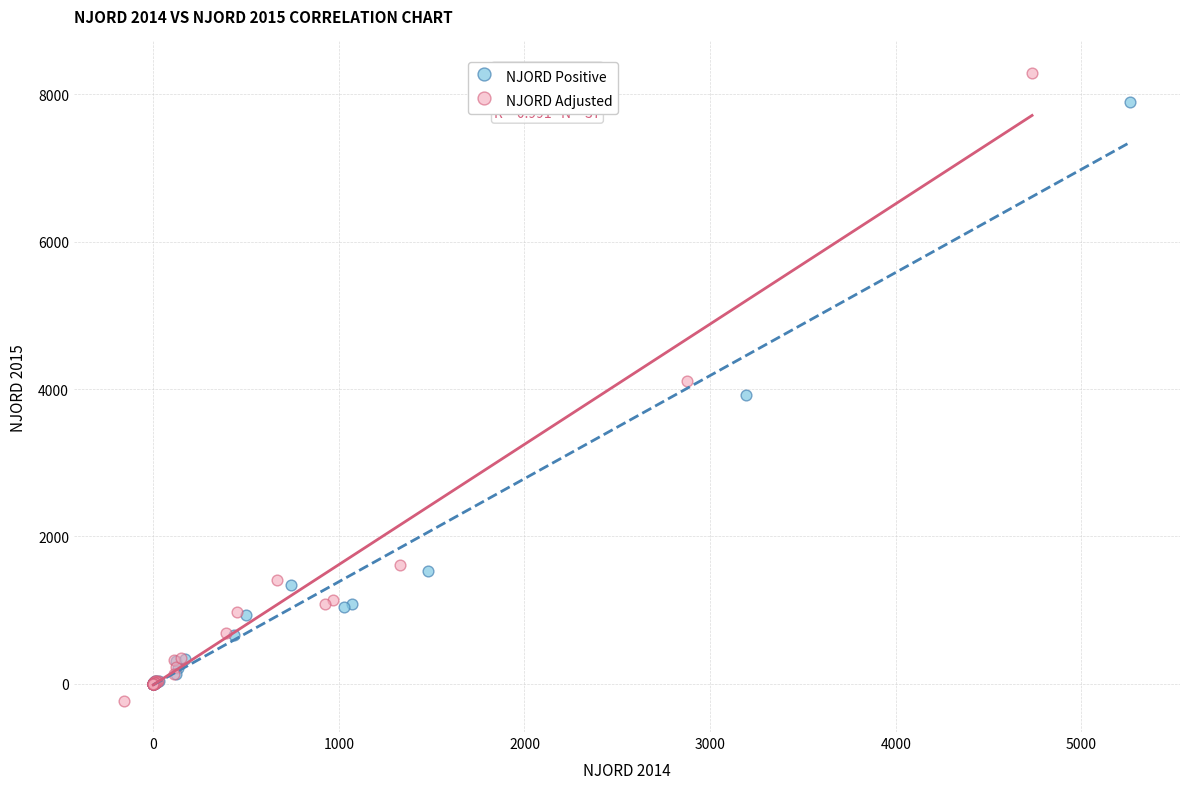

Which series has the largest Y range (max minus min)?

NJORD Adjusted